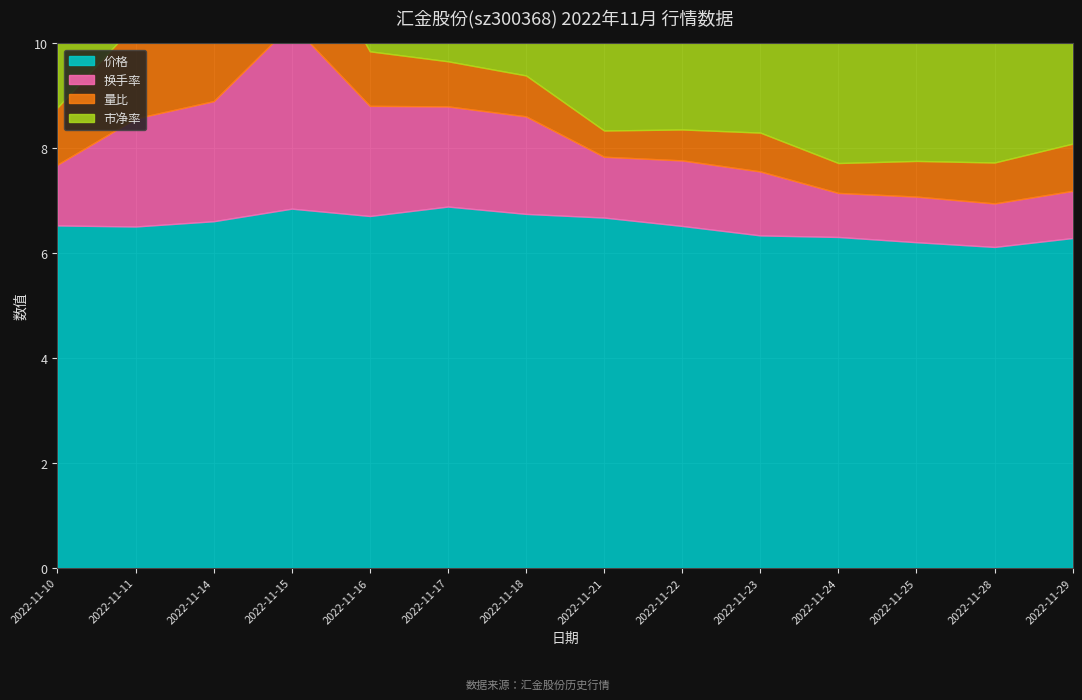

In 量比, how many points are higher than both neighbors (excluding endpoints)?

3